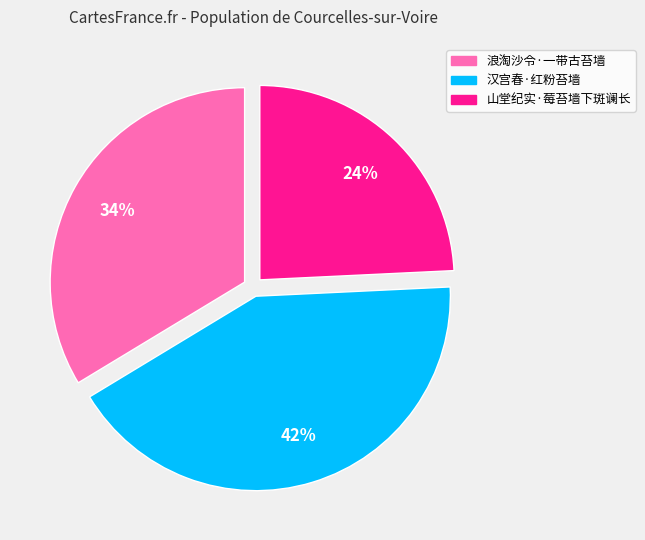

To the nearest percent, what percentage of the pie is 山堂纪实·莓苔墙下斑谰长?

24%